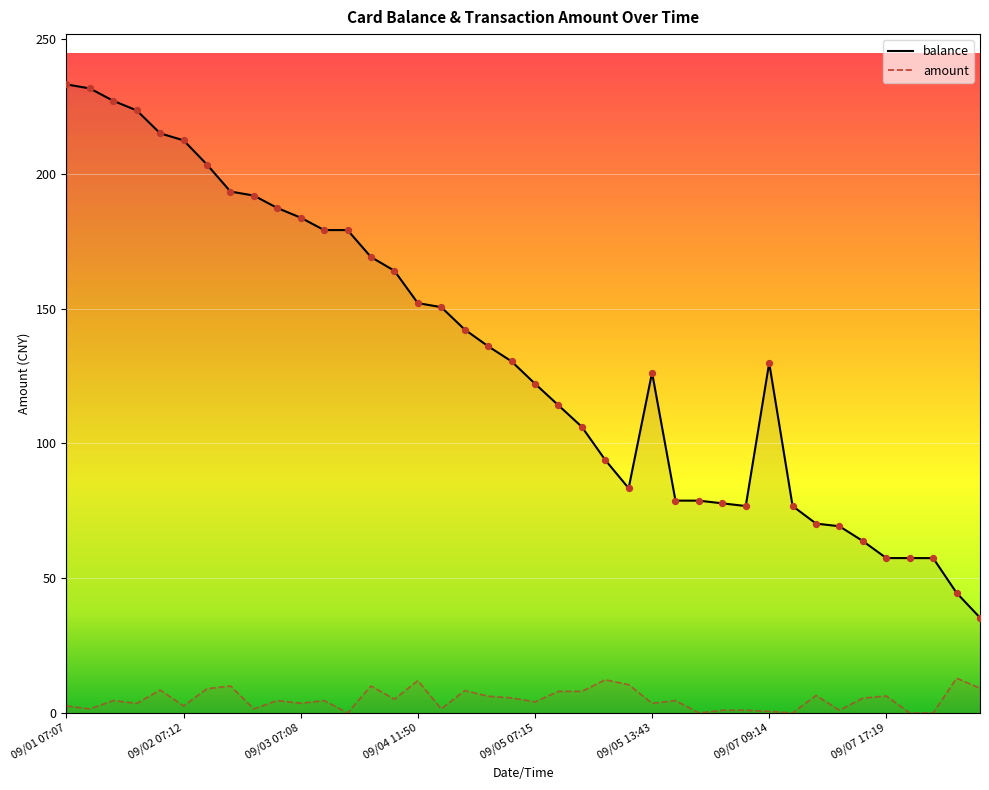

At which category is the sum across all series the highest?

09/01 07:07